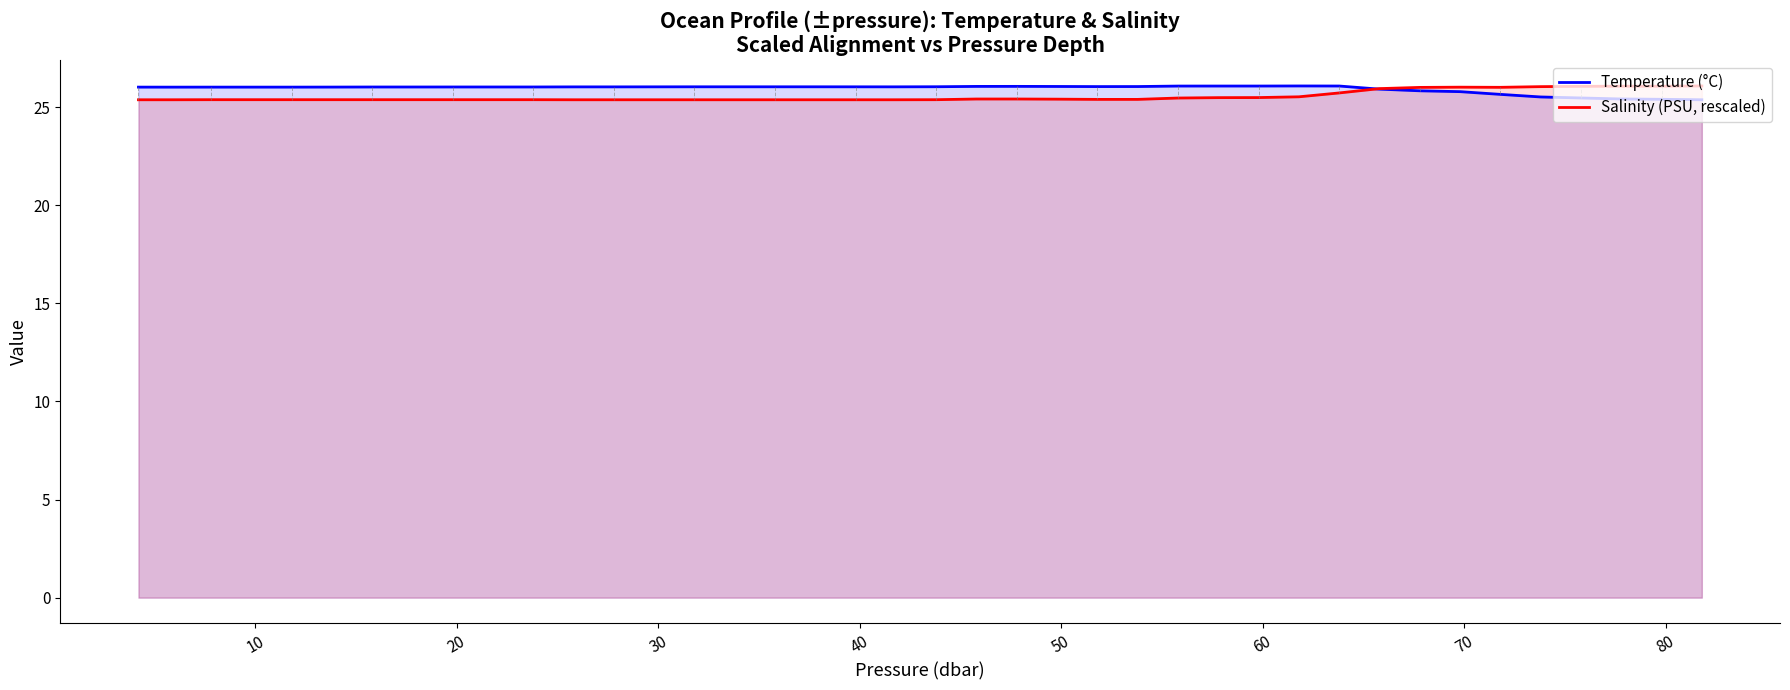

What is the minimum value for Temperature (°C)?

25.4